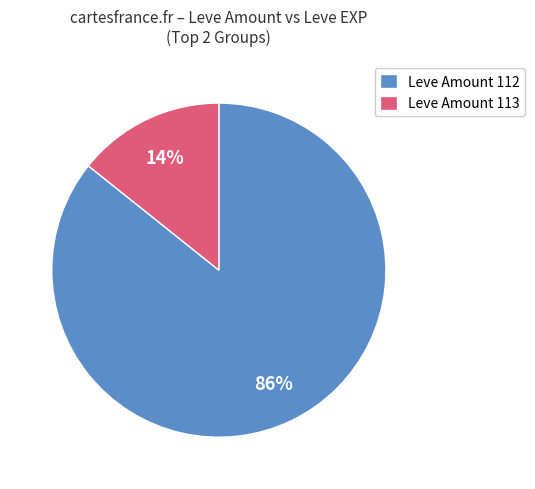

Which category has the biggest portion of the pie?

Leve Amount 112